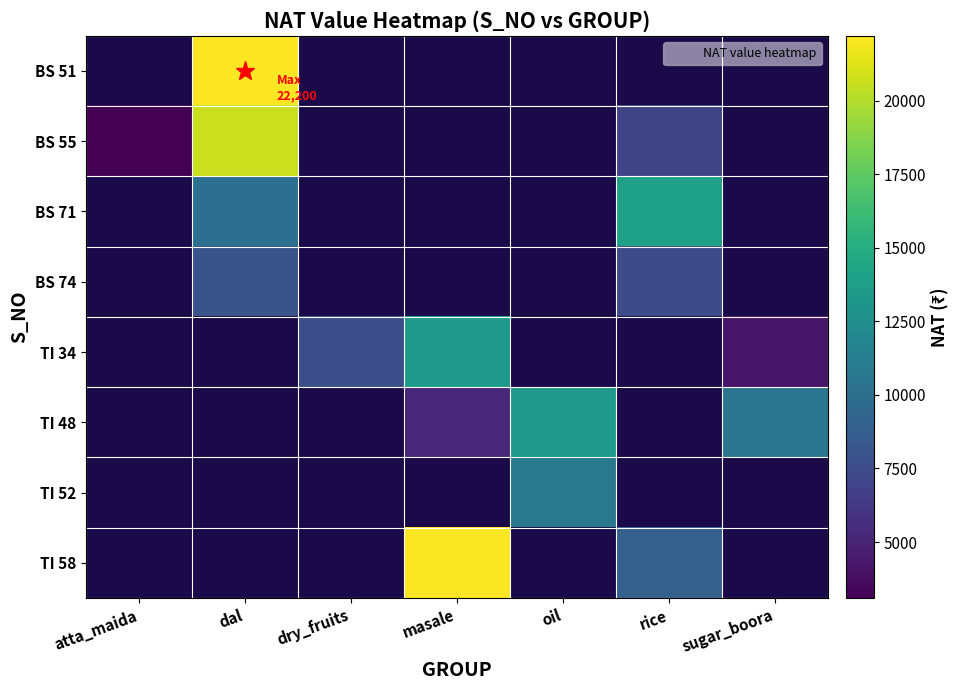

Which has a higher value, oil or atta_maida?

atta_maida